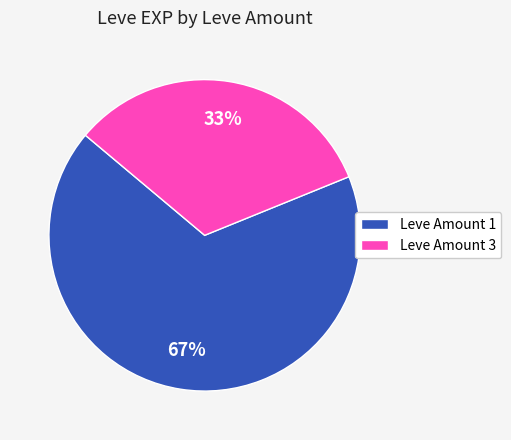

To the nearest percent, what portion does Leve Amount 3 represent?

33%